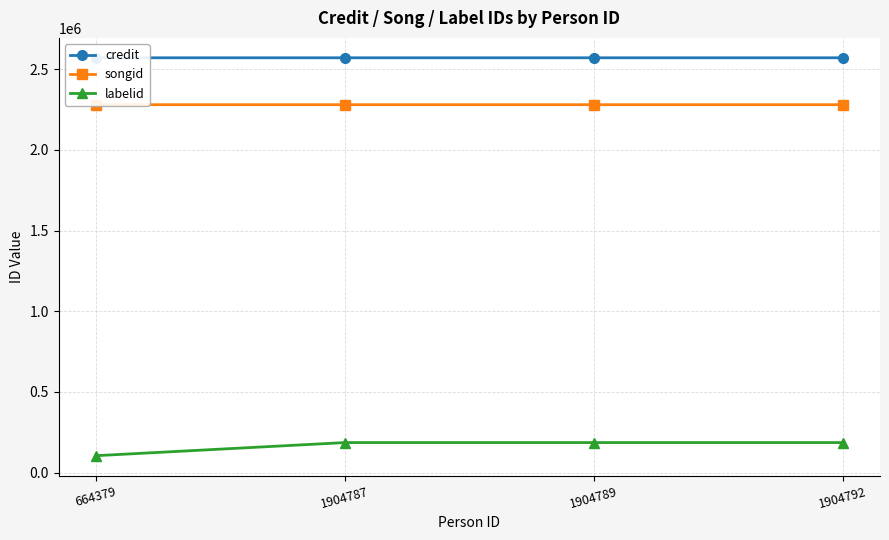

At how many categories does at least one series exceed 2281540?

4